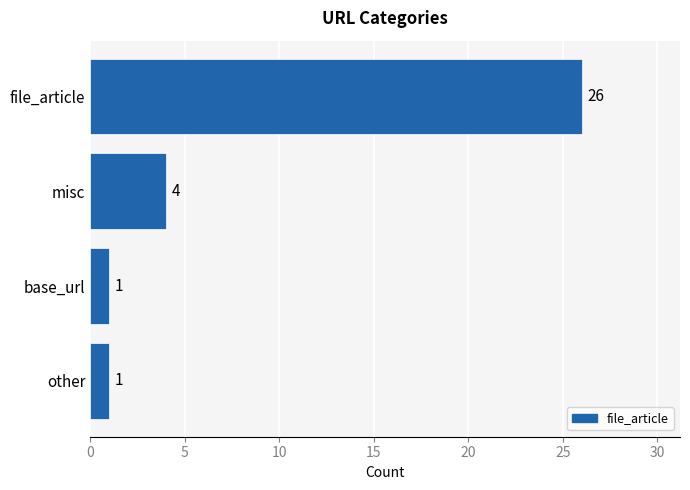

True or false: the data shows 1 at base_url.

True